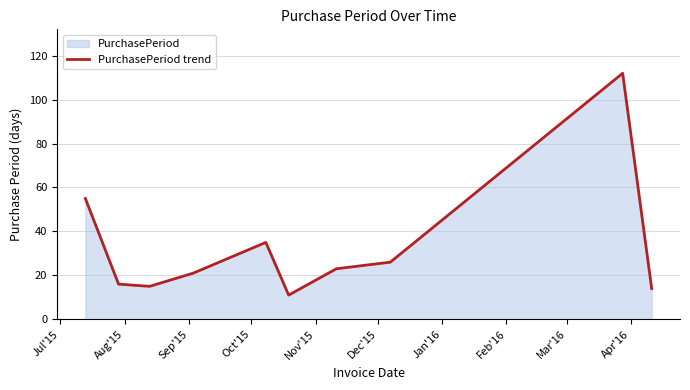

What is the greatest value displayed?

112